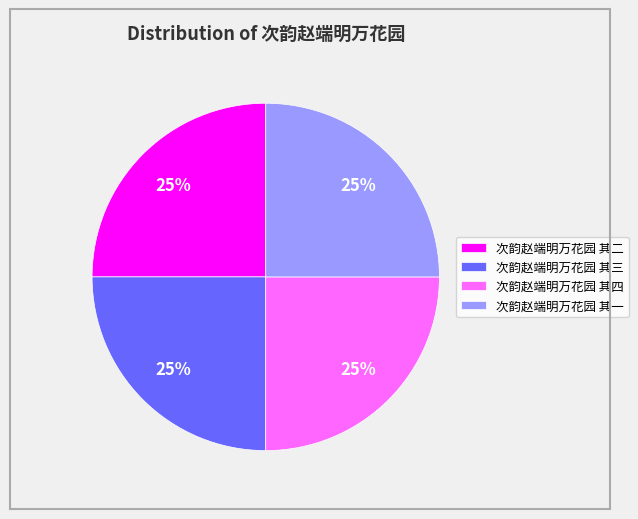

Approximately how many times larger is the value at 次韵赵端明万花园 其一 compared to 次韵赵端明万花园 其二?

1.0